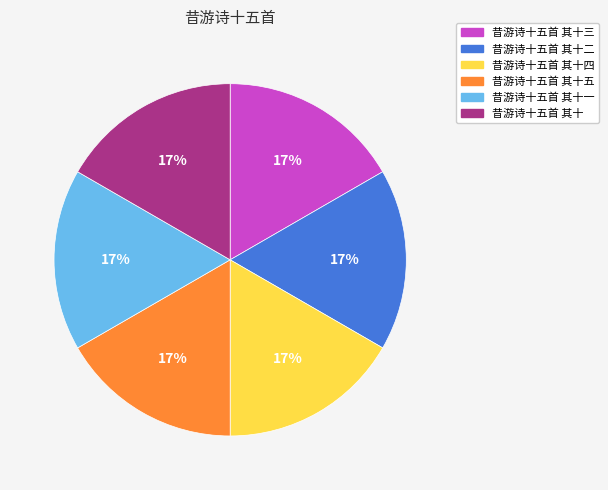

Count the number of slices in the pie.

6